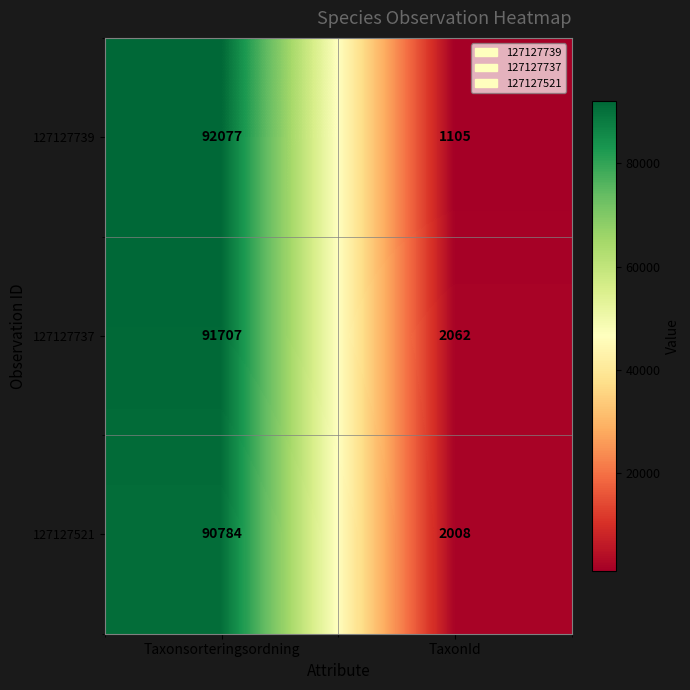

What is the smallest value displayed?

1105